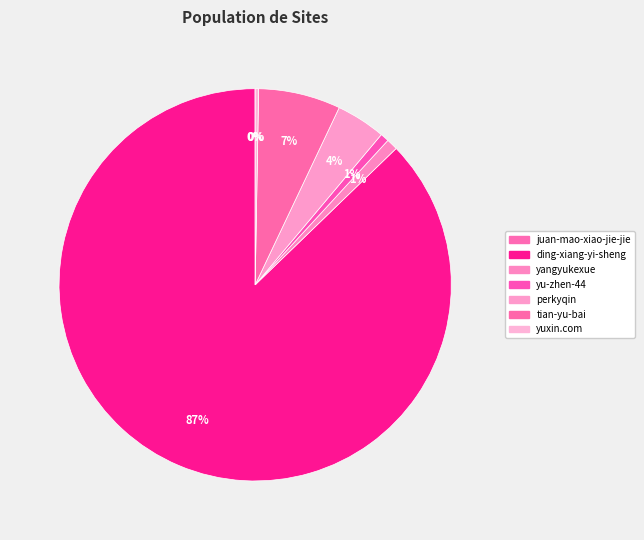

Which slice is the largest?

ding-xiang-yi-sheng